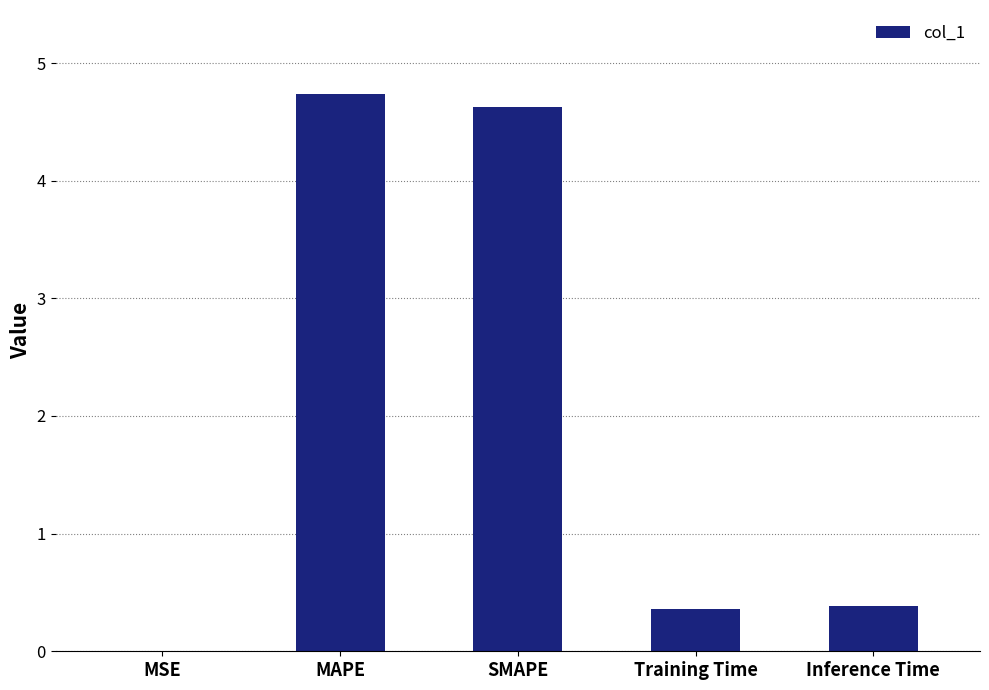

What is the greatest value displayed?

4.7